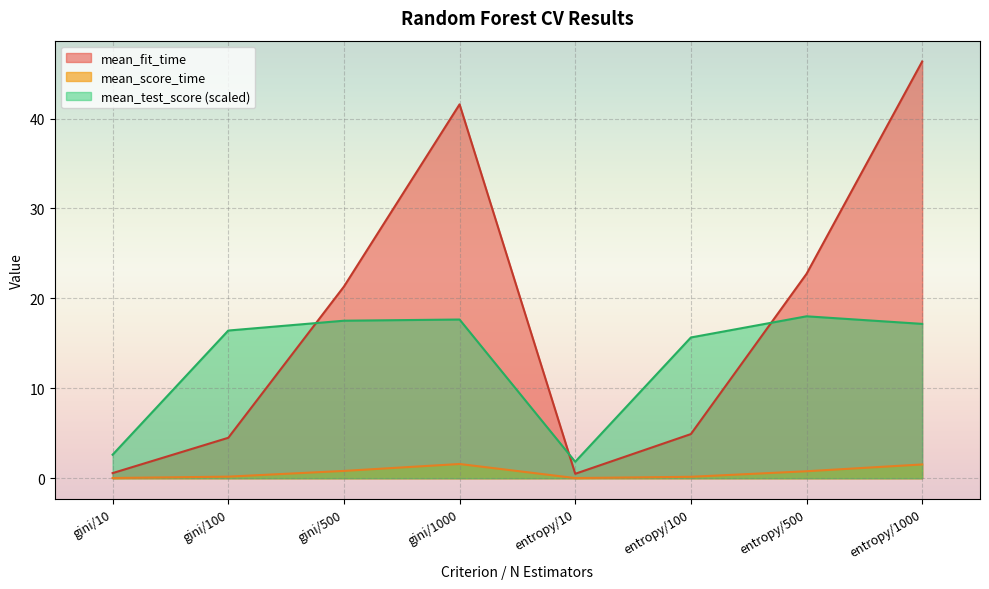

What is the difference between the highest and lowest values at entropy/100?

15.5